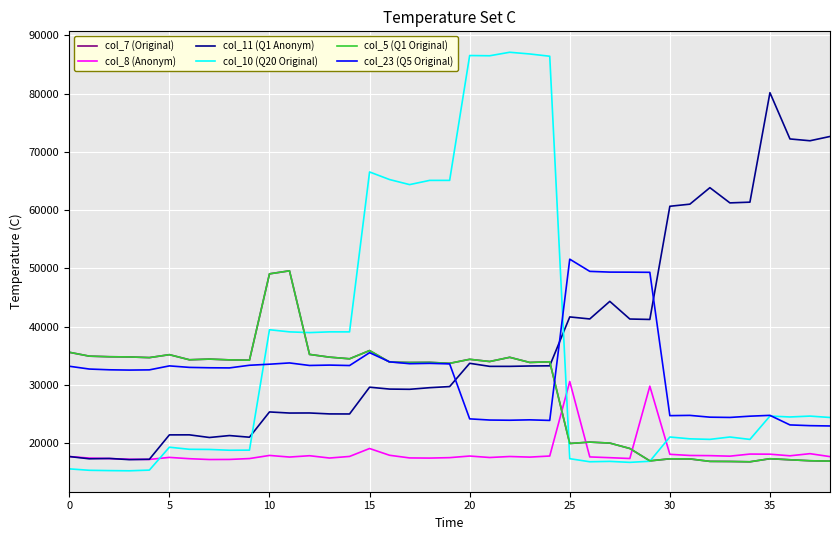

What is the value of the col_5 (Q1 Original) point at the 10th from the left?

34280